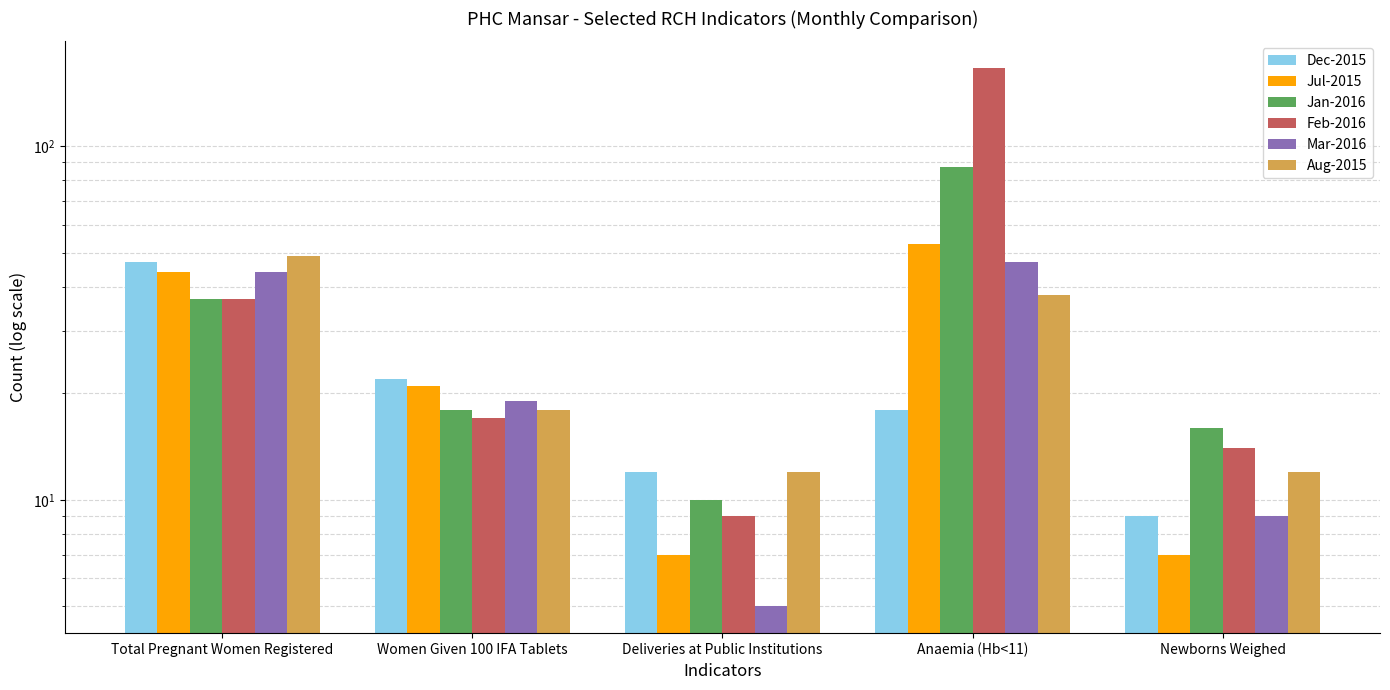

What is the total value across all series at Anaemia (Hb<11)?

409